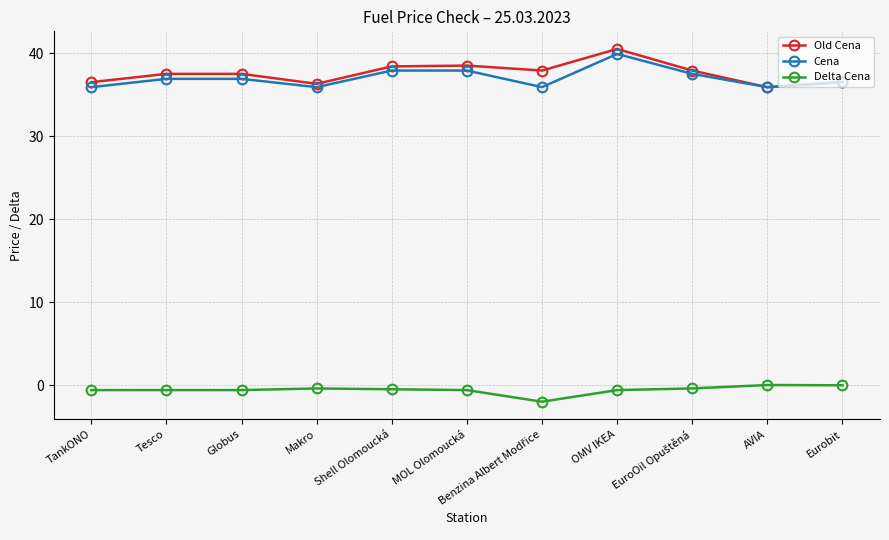

The Cena series shows 57.9 at Globus. True or false?

False